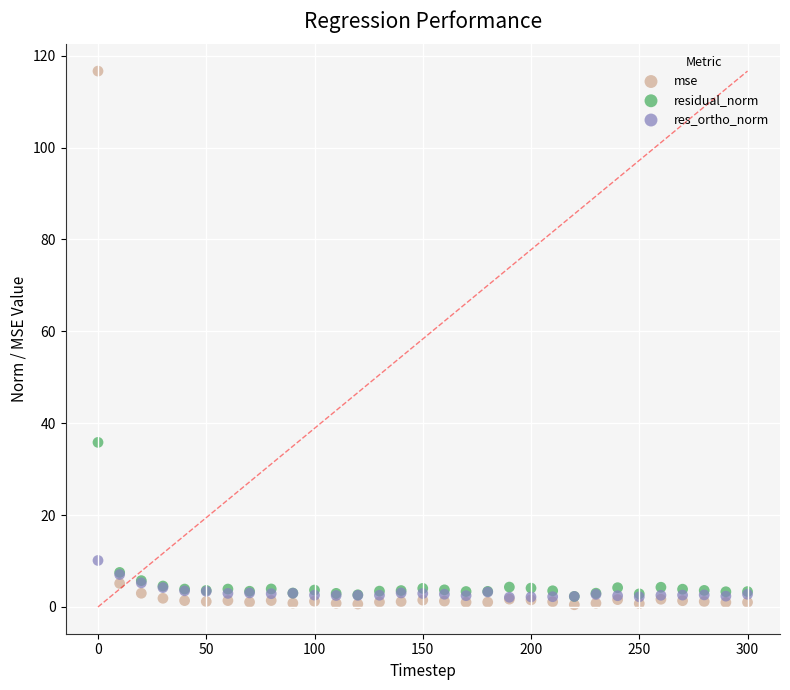

Across all series, what Y value is closest to 58?

35.8